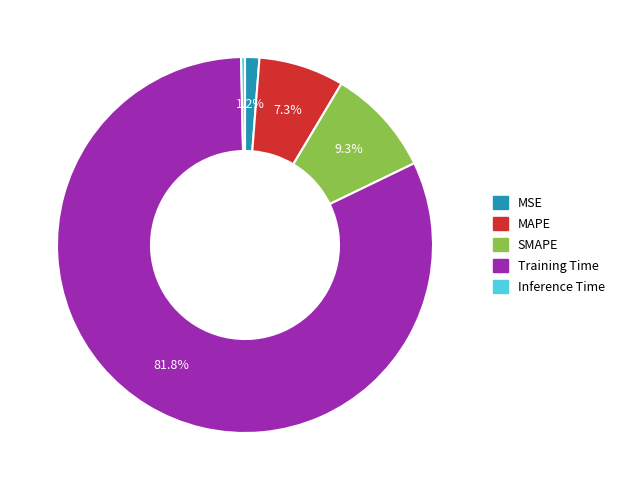

What percentage is NOT represented by MSE?

98.8%